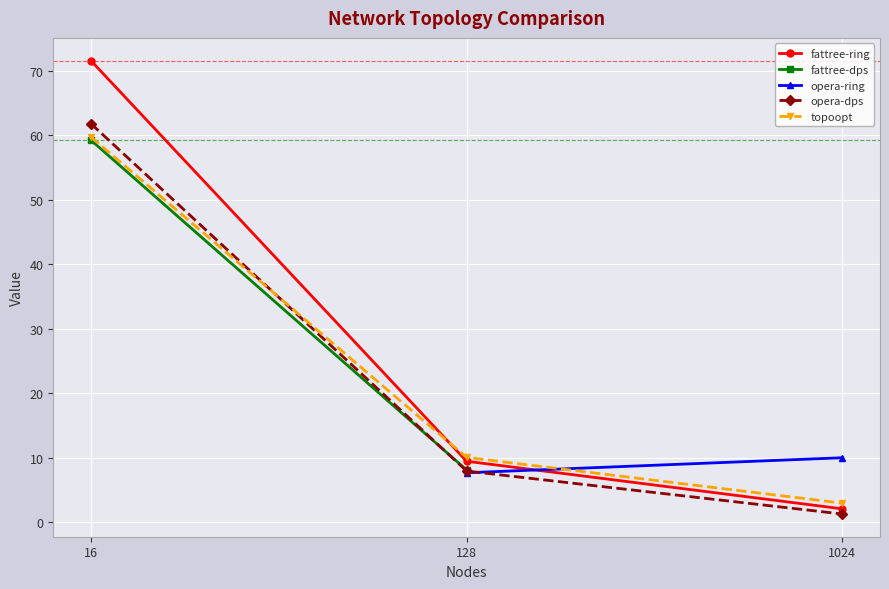

True or false: fattree-ring has a value of 9.5 at 128.

True